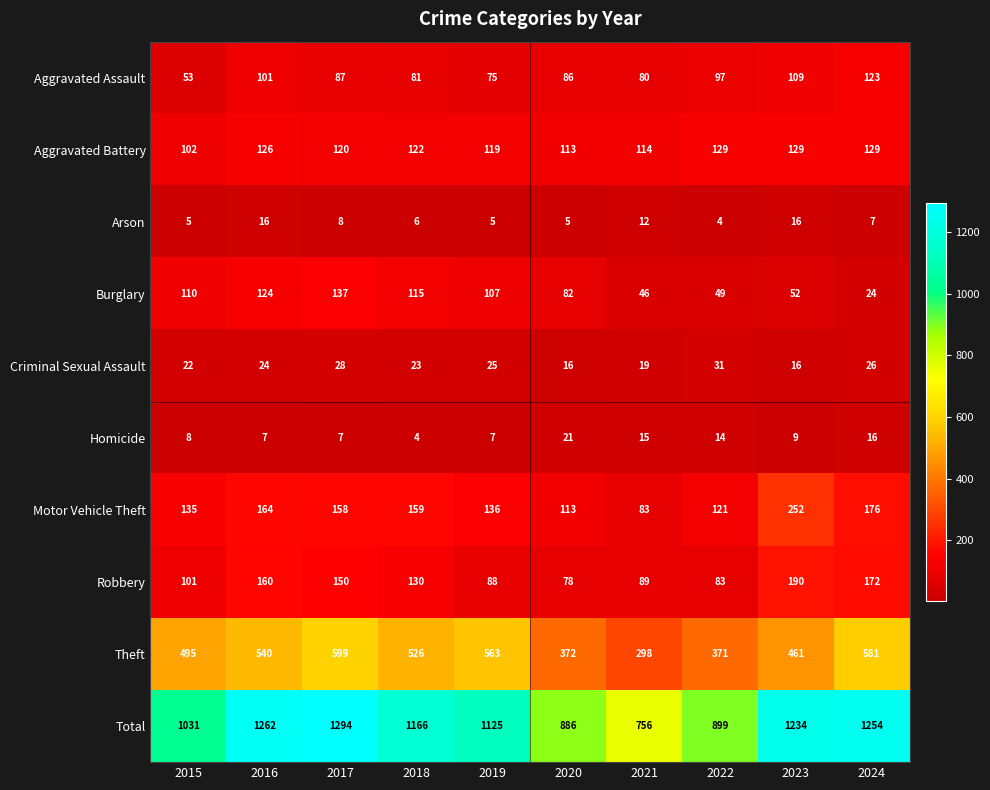

Is it true that Criminal Sexual Assault equals 19 at 2017?

False